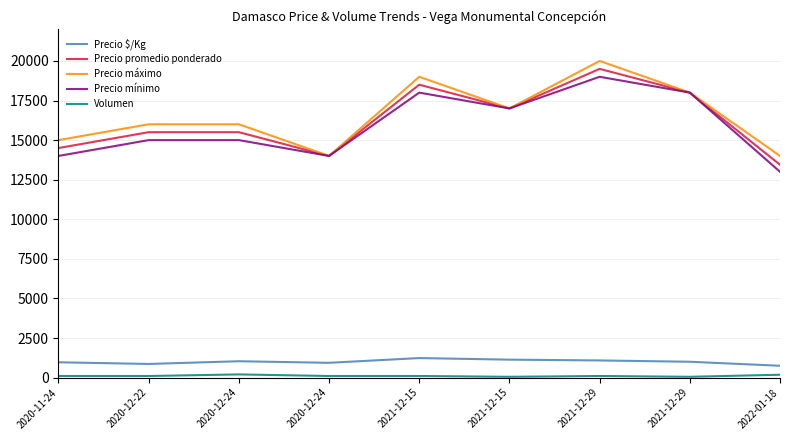

Which category has the lowest value in the Precio $/Kg series?

2022-01-18